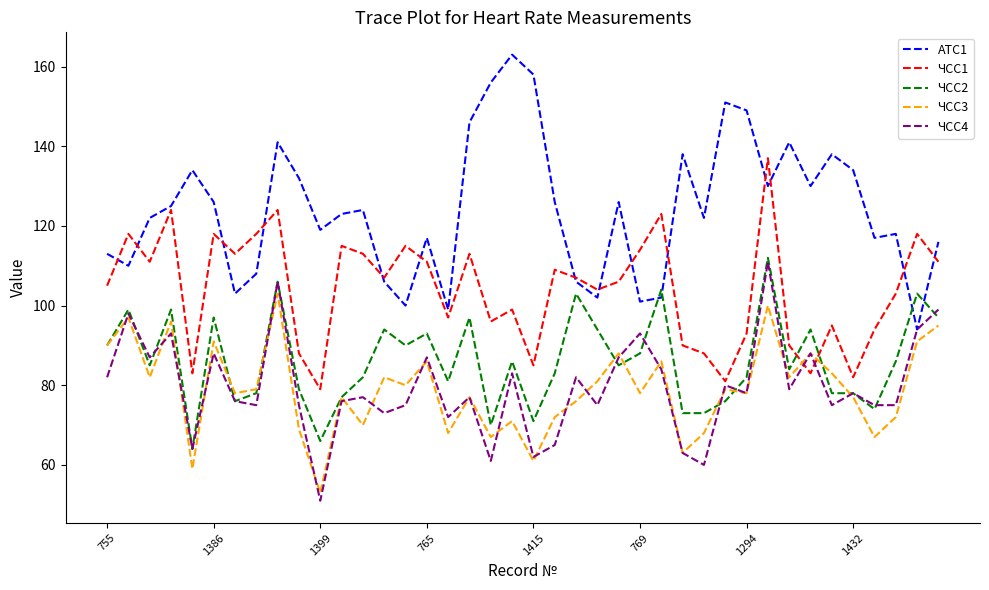

What is the minimum value shown in the chart?

51